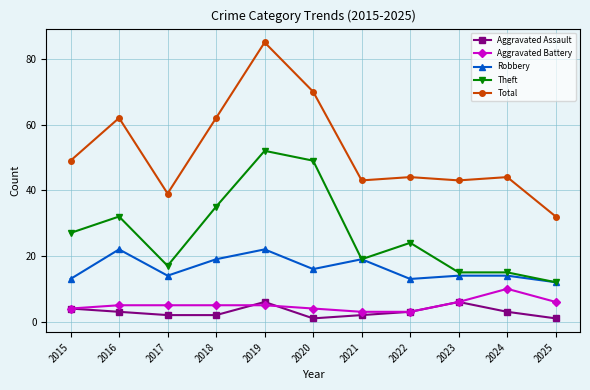

The Theft series shows 27 at 2024. True or false?

False